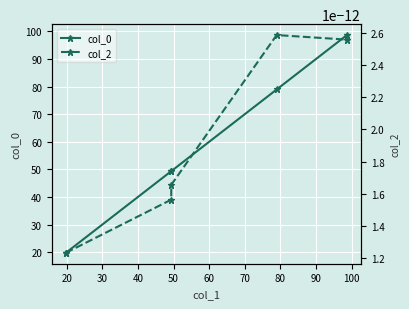

What is the maximum value shown in the chart?

98.7